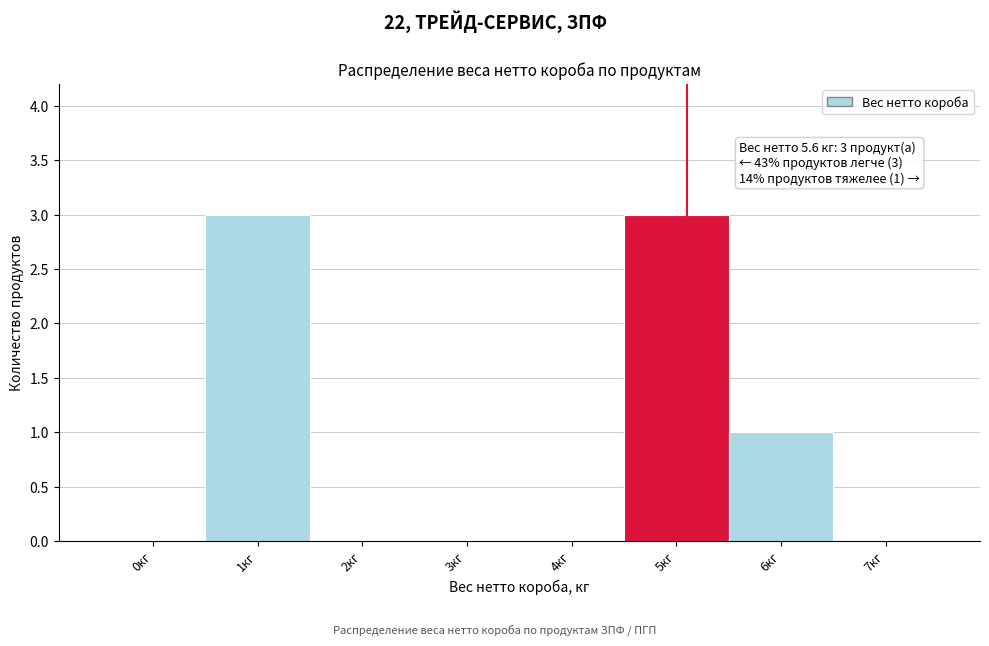

Reading right to left, list all the values displayed in this chart.

7кг=0	6кг=1	5кг=3	4кг=0	3кг=0	2кг=0	1кг=3	0кг=0